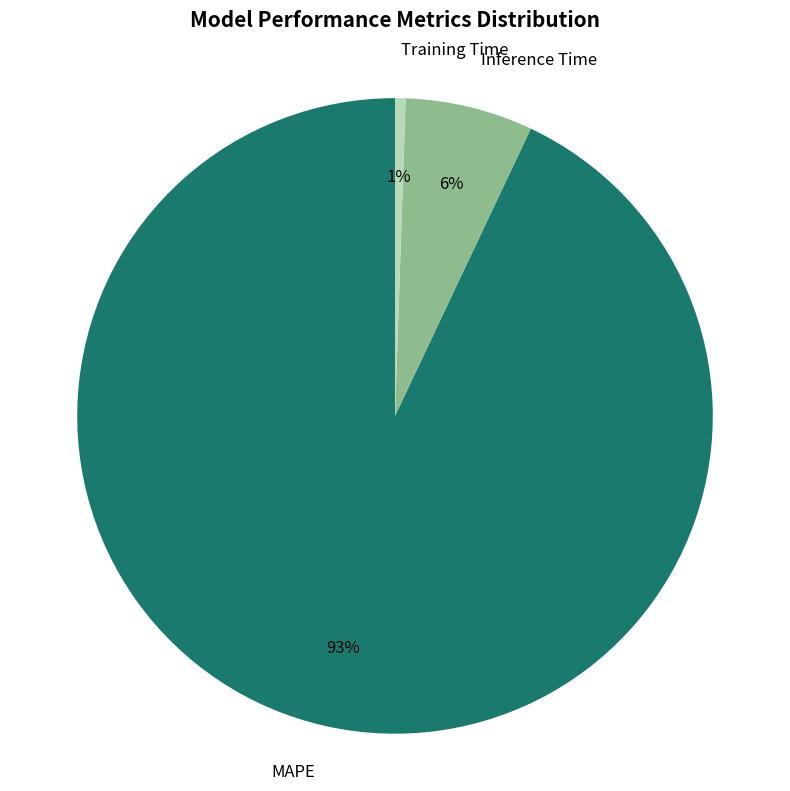

What is the smallest slice in the pie chart?

Training Time